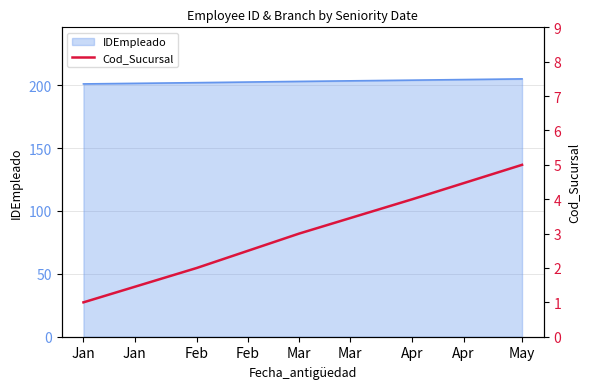

Does the chart display data point markers on the line(s)?

No